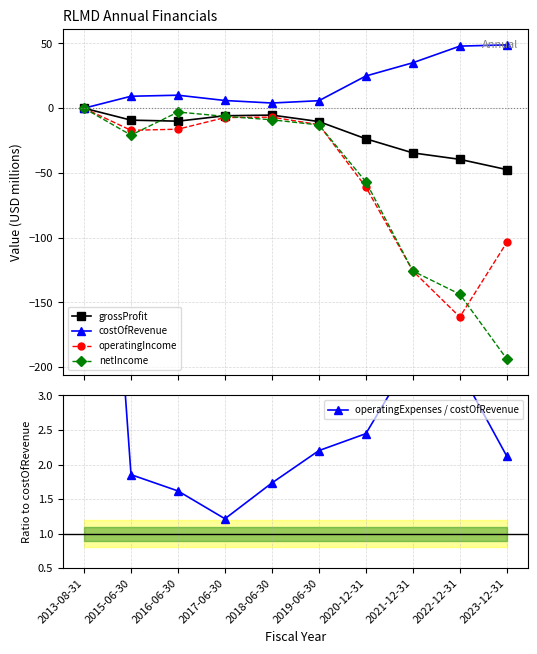

Count the number of data series in this chart.

5